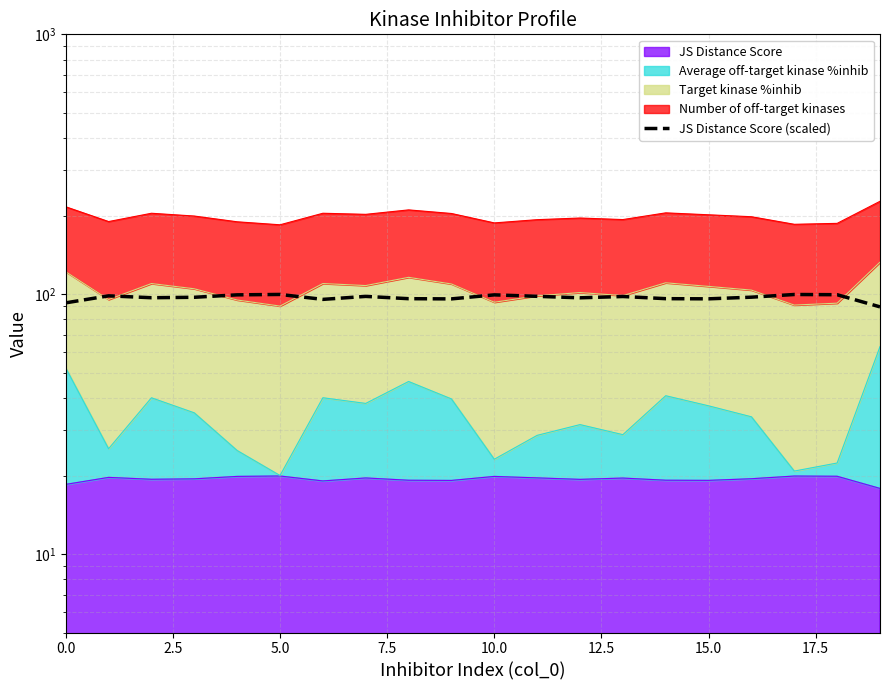

How many values are below 97?

8